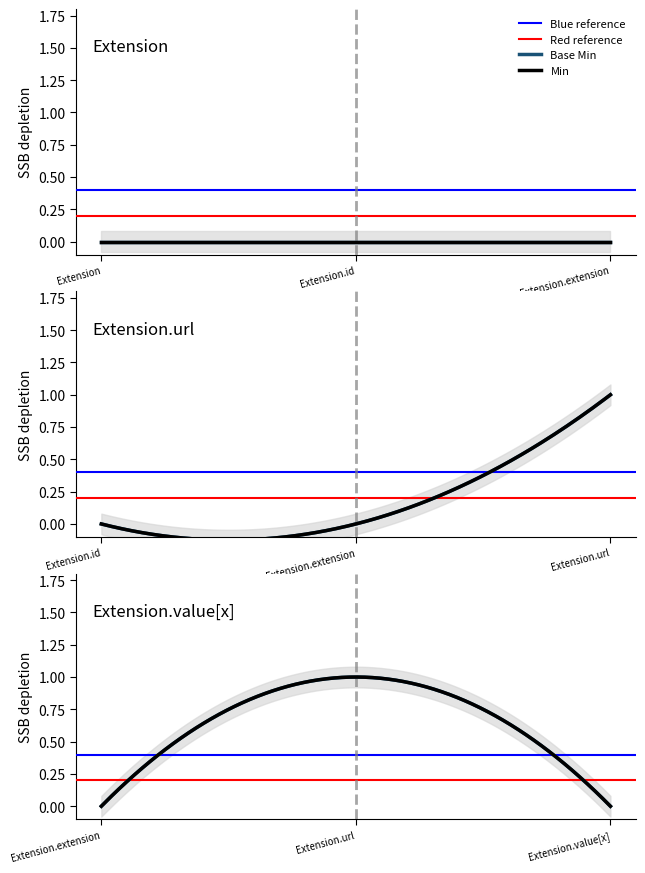

True or false: Base Min and Min intersect in this chart.

False